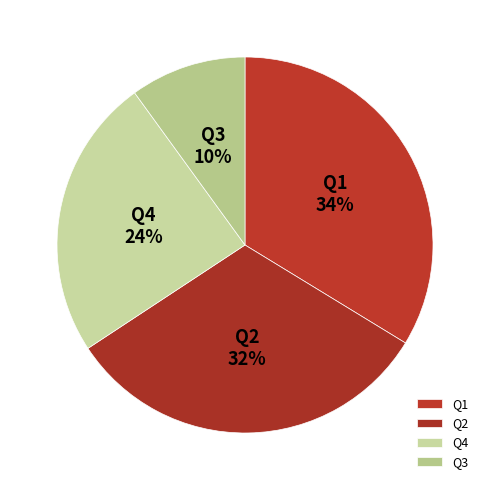

Do Q1 and Q3 together represent more than half of the pie?

No